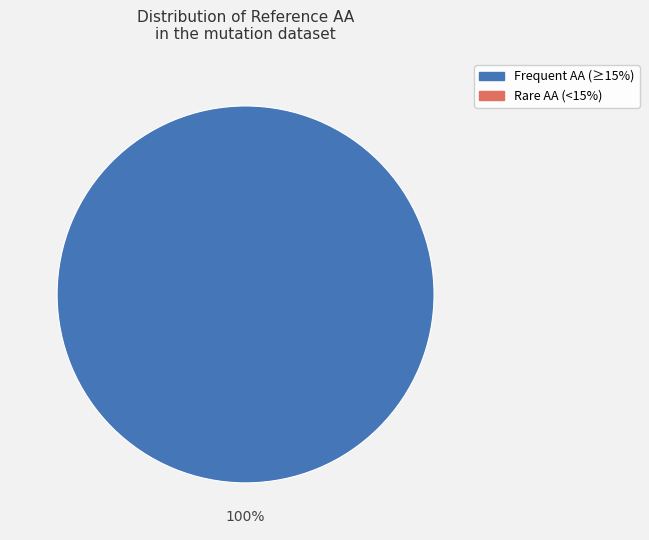

Does any single category account for the majority?

Yes